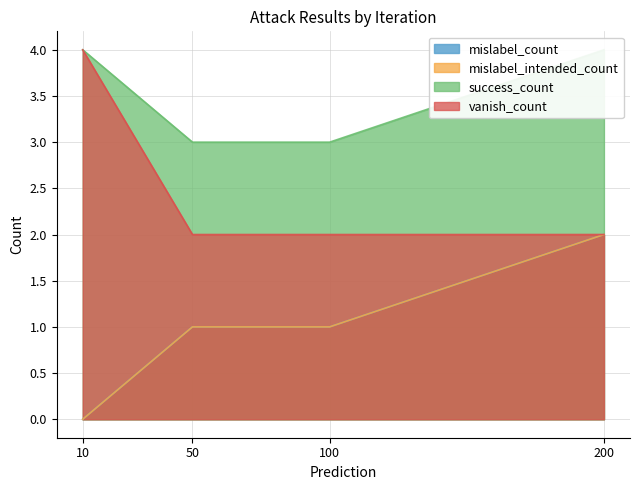

How many values in the vanish_count series exceed 2?

1